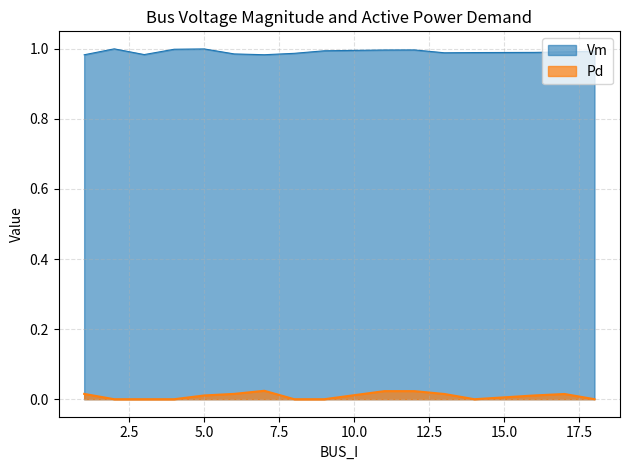

How many data points in Pd are above 0?

9